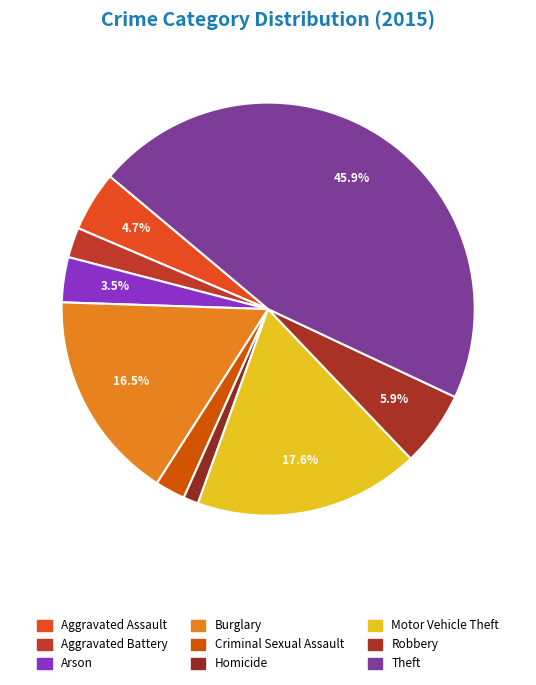

How many segments does this pie chart have?

9